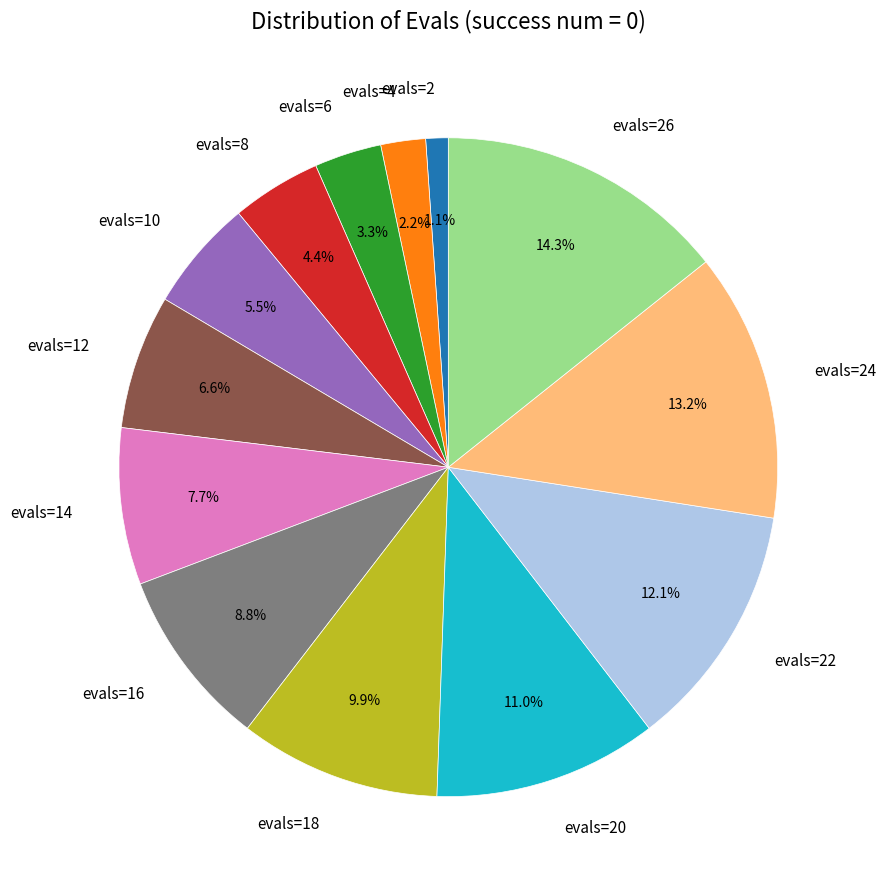

Rank the categories by value from highest to lowest.

evals=26, evals=24, evals=22, evals=20, evals=18, evals=16, evals=14, evals=12, evals=10, evals=8, evals=6, evals=4, evals=2